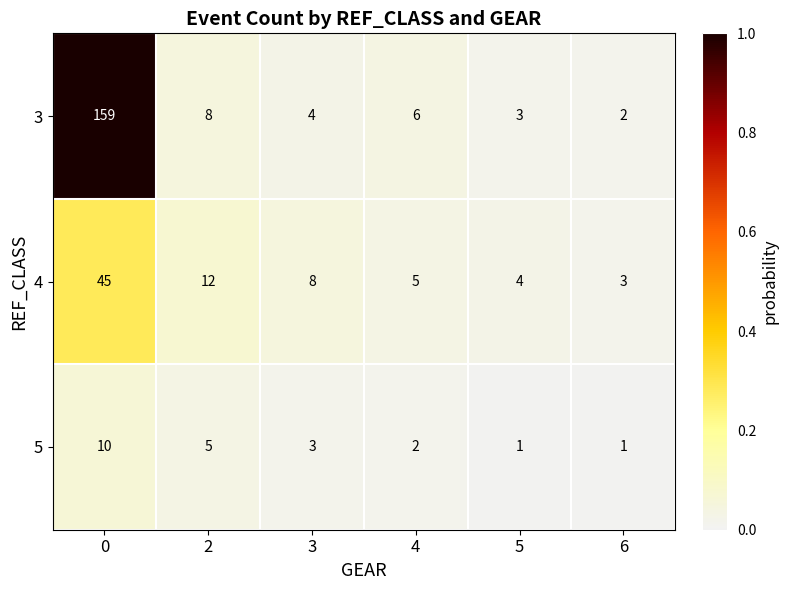

Reading left to right, list all the values displayed in this chart.

3: 0=159	2=8	3=4	4=6	5=3	6=2
4: 0=45	2=12	3=8	4=5	5=4	6=3
5: 0=10	2=5	3=3	4=2	5=1	6=1